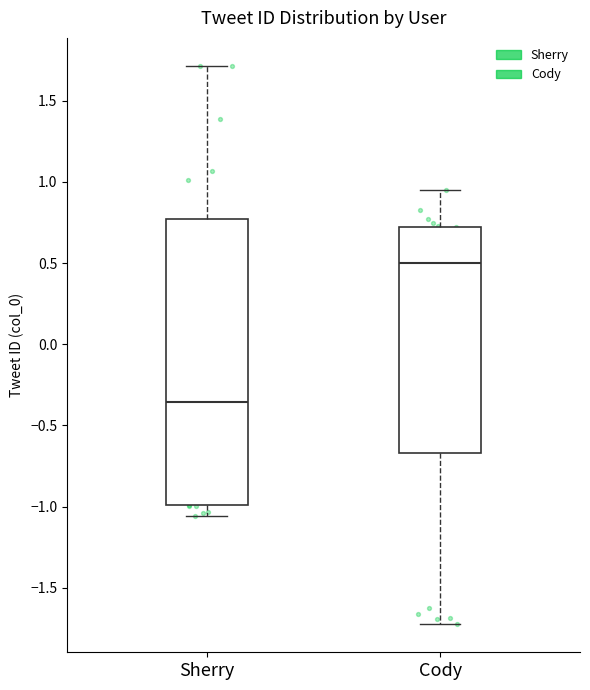

Comparing the boxes themselves (not the whiskers), which one is the tallest?

Sherry